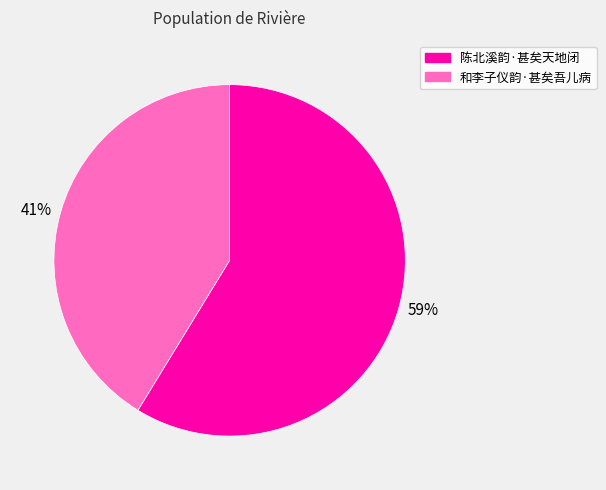

The 和李子仪韵·甚矣吾儿病 slice represents 41% of the pie. True or false?

True